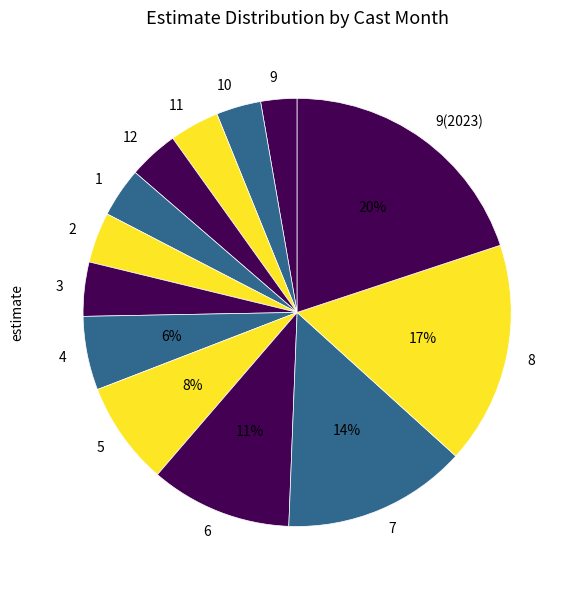

What is the largest slice in the pie chart?

9(2023)